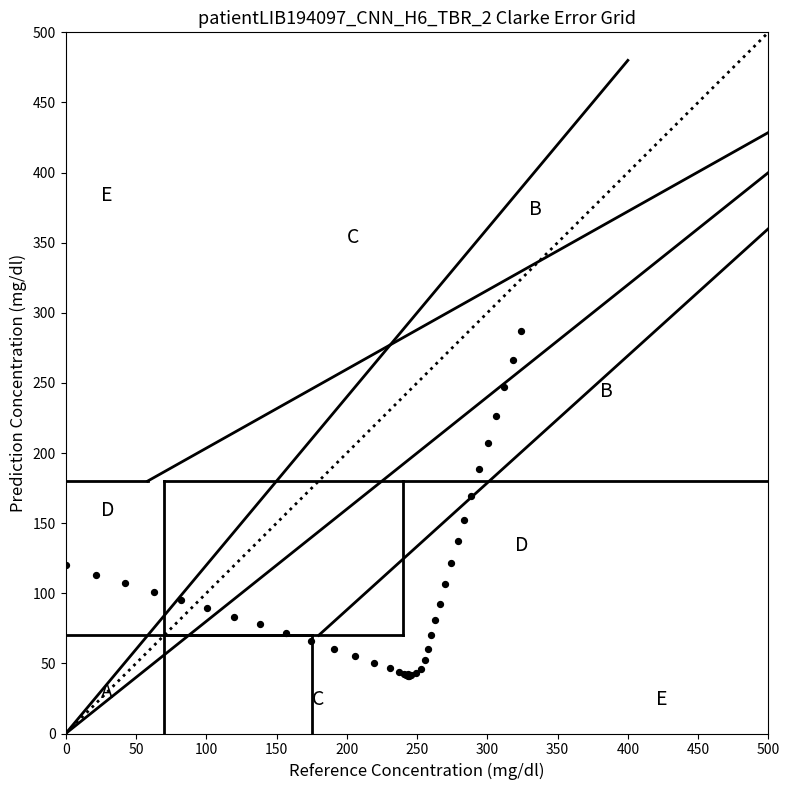

What Y value in the scatter plot is closest to 164?

169.4